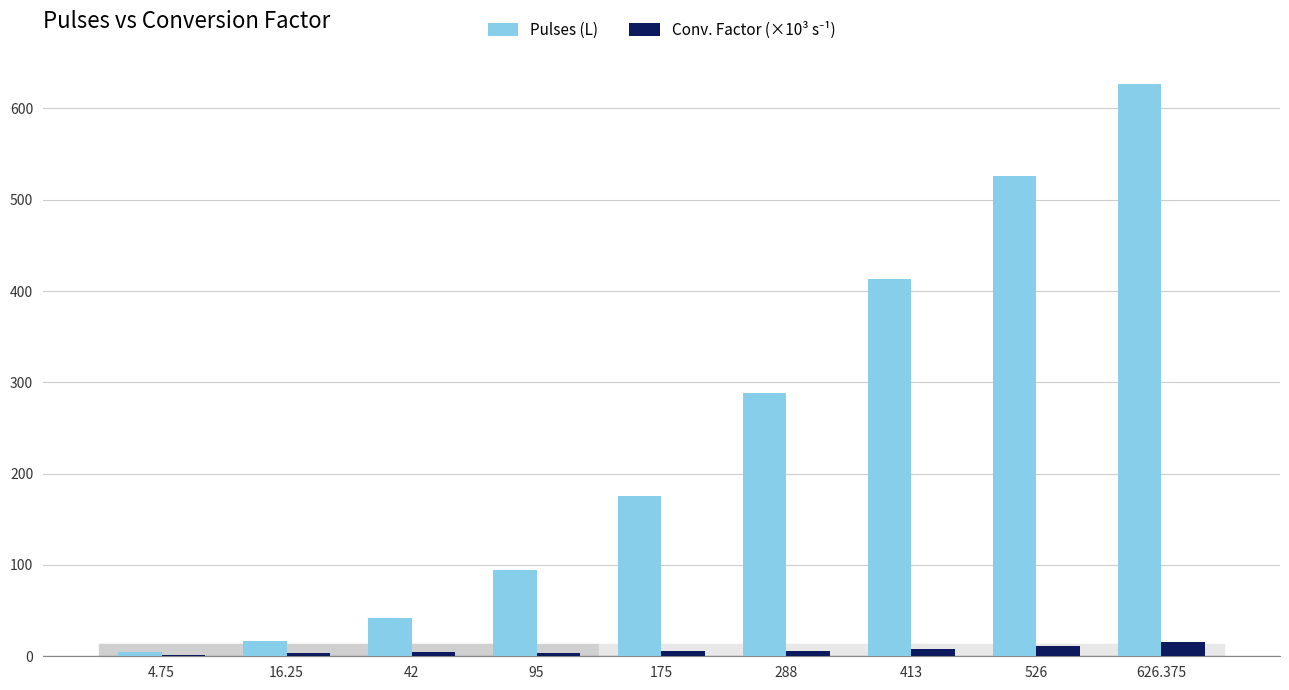

What is the greatest value displayed?

626.4